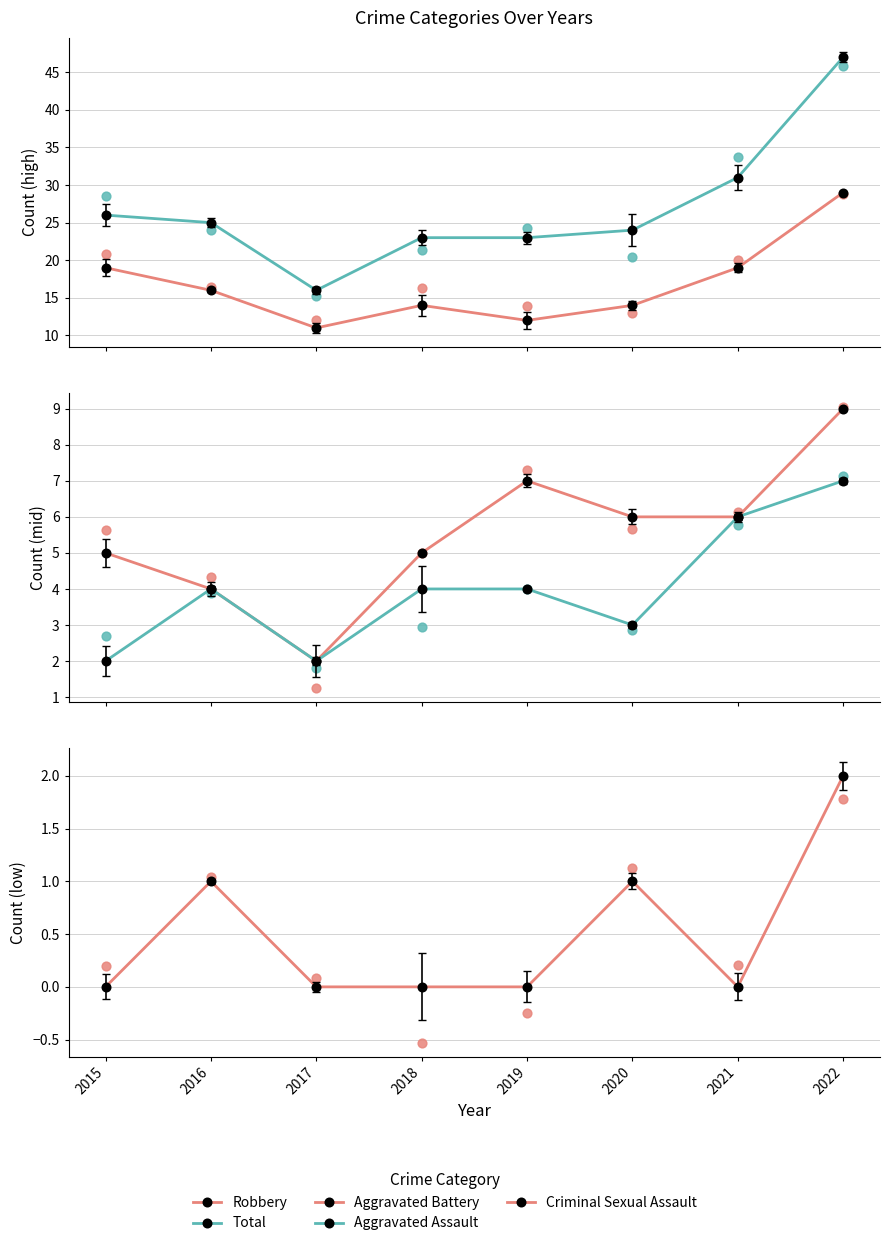

Is the value of Aggravated Assault at 2016 greater than the value of Criminal Sexual Assault at 2021?

Yes